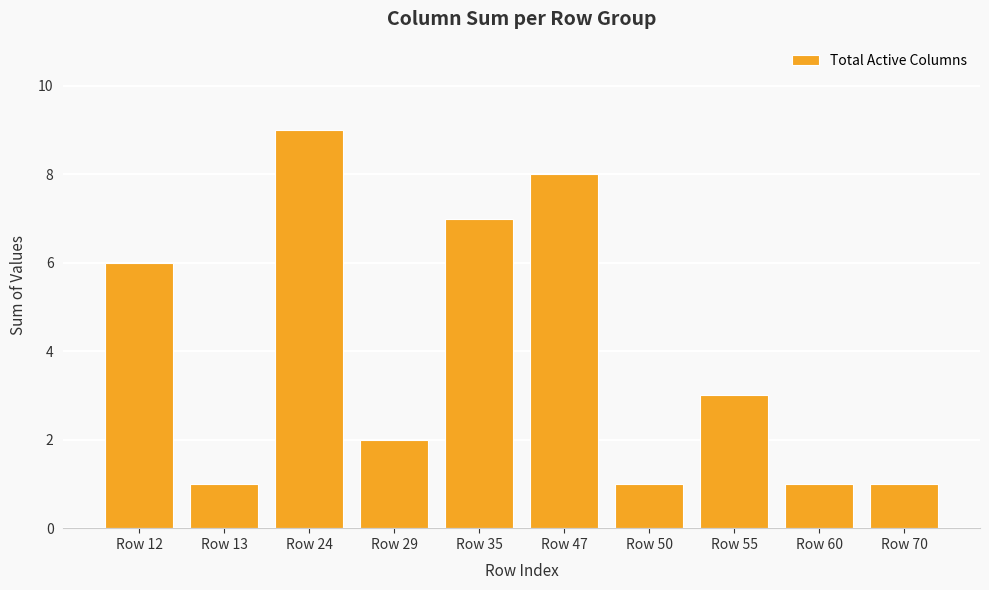

At which category does the chart reach its peak across all series?

Row 24